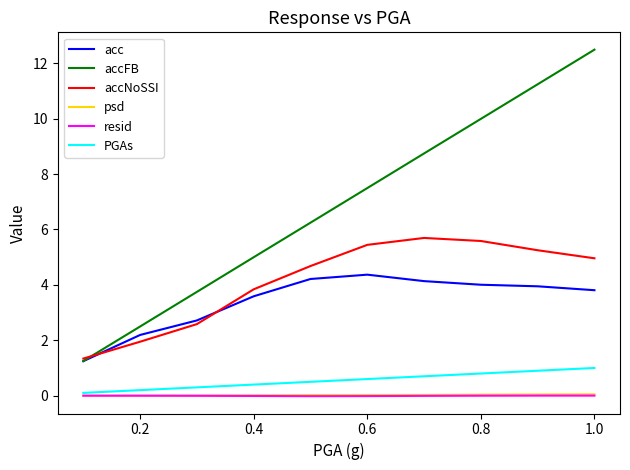

What is the maximum value for acc?

4.4